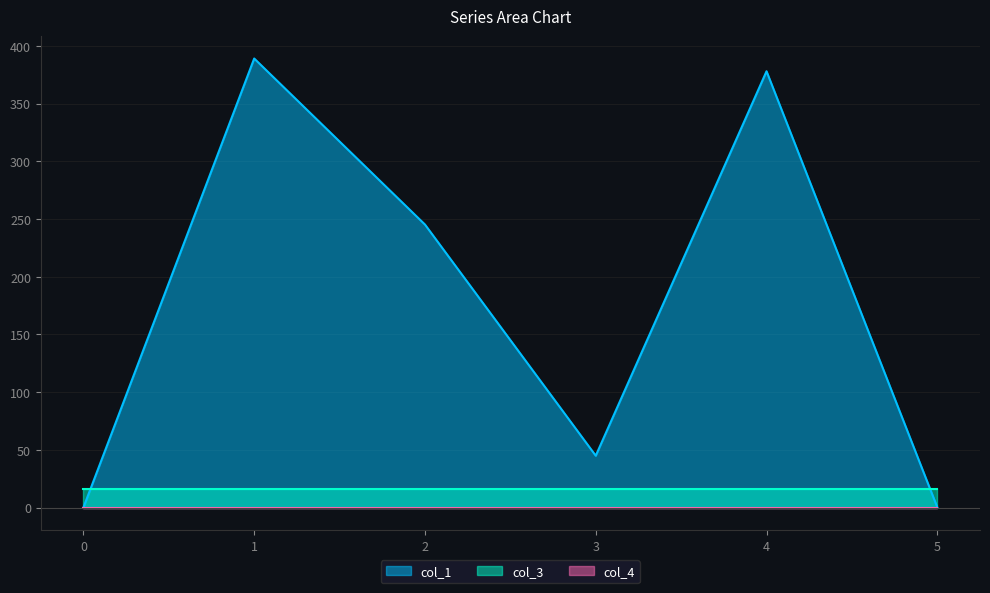

True or false: col_1 and col_4 cross at least once.

False